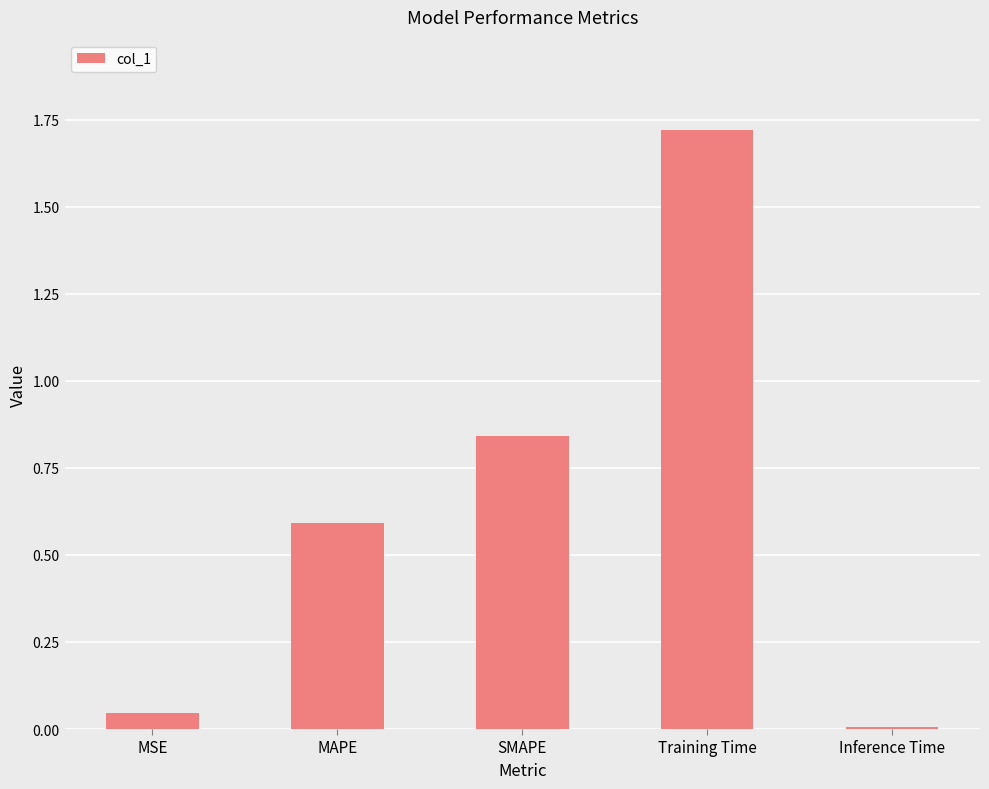

Rank the categories by value from highest to lowest.

Training Time, SMAPE, MAPE, MSE, Inference Time